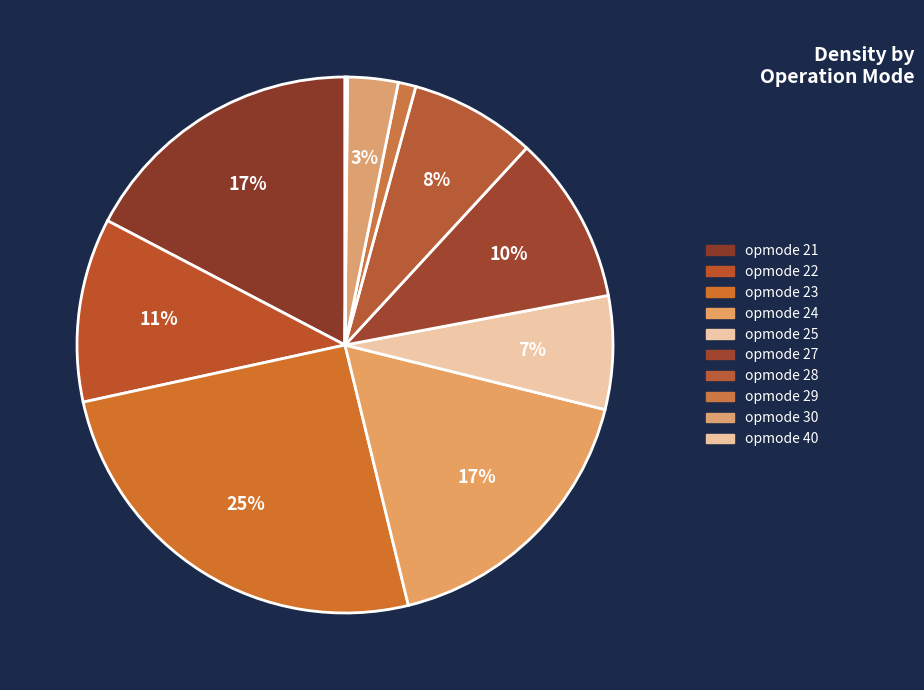

How many segments does this pie chart have?

10